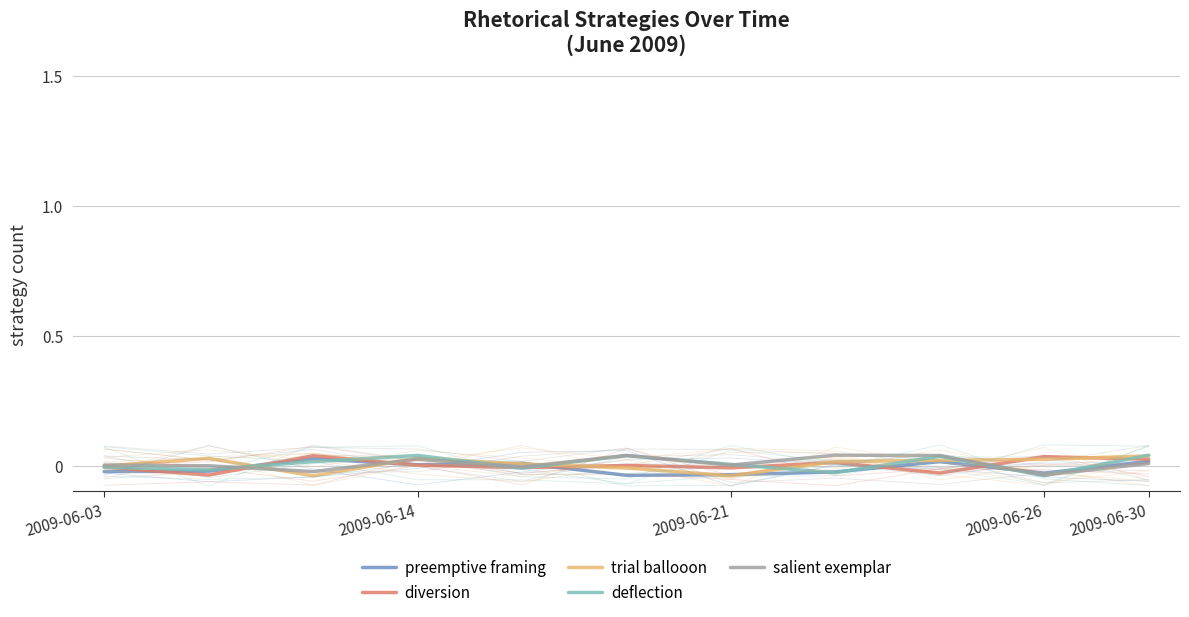

Where do trial ballooon and salient exemplar first cross each other?

2009-06-03 and 2009-06-14